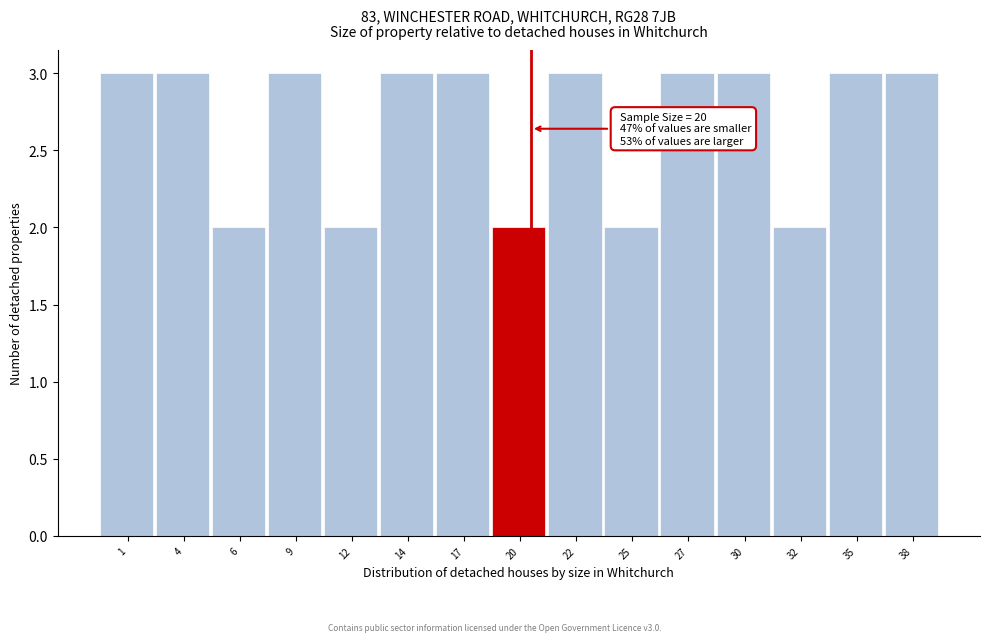

Reading right to left, list all the values displayed in this chart.

38=3	35=3	32=2	30=3	27=3	25=2	22=3	20=2	17=3	14=3	12=2	9=3	6=2	4=3	1=3